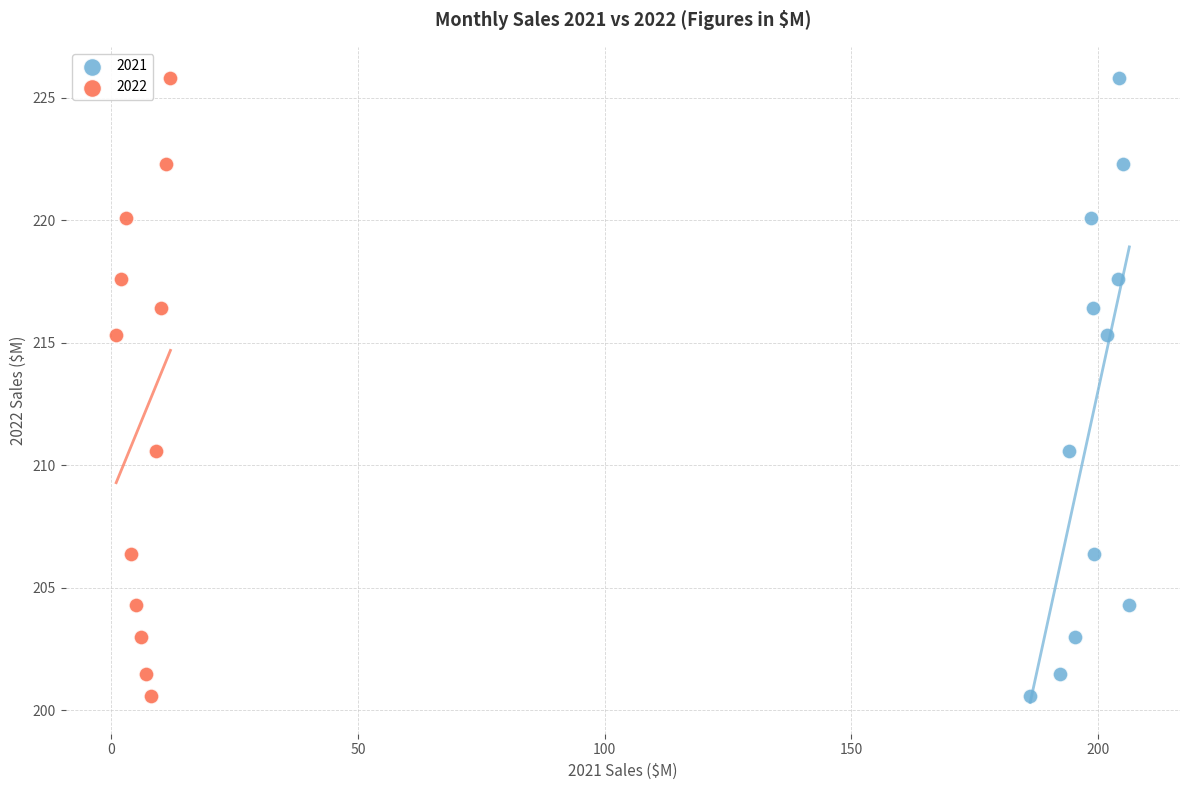

What are all the series names shown in the legend?

2021, 2022